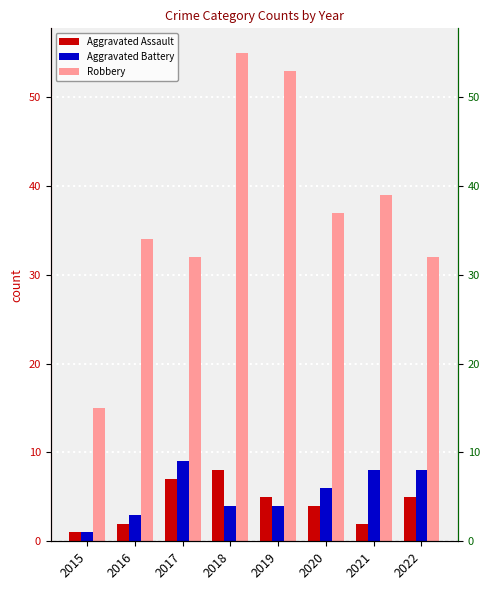

At how many categories does at least one series exceed 2?

8